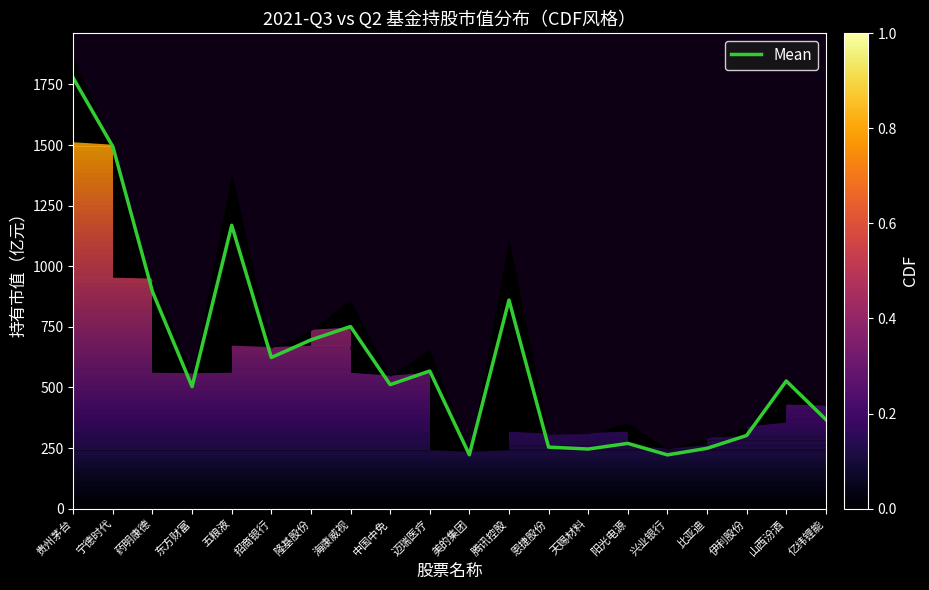

Where is the first local minimum?

东方财富